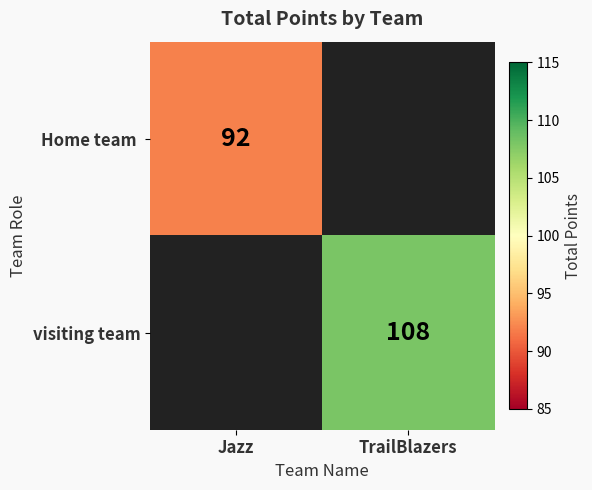

True or false: visiting team has a value of 108 at TrailBlazers.

True